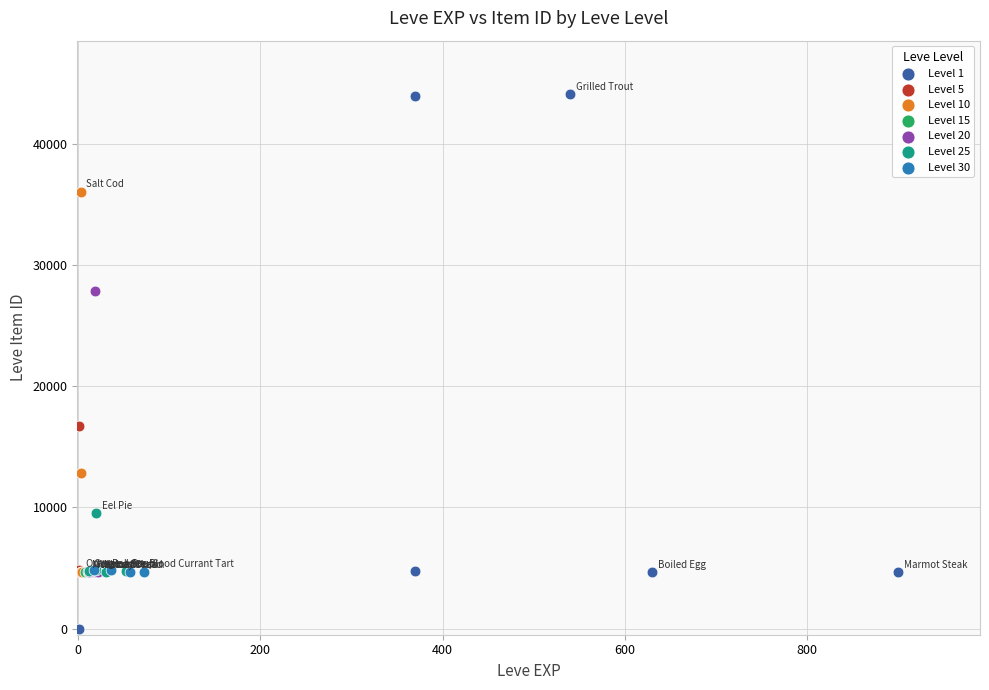

Which series contains the lowest Y value?

Level 1